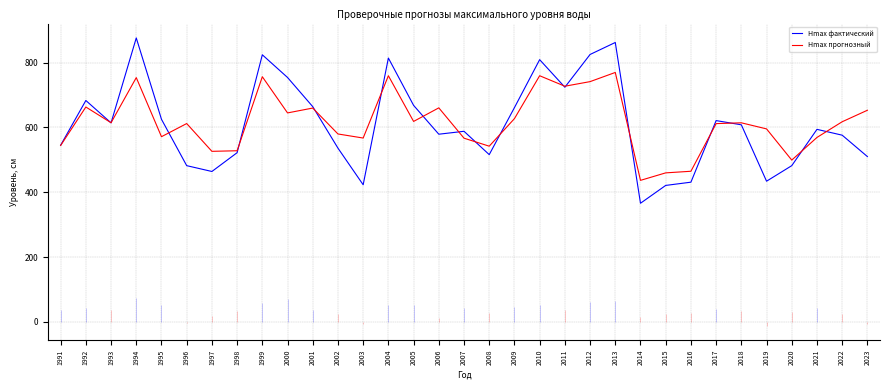

Where is Hmax прогнозный nearest to the value 603?

2019